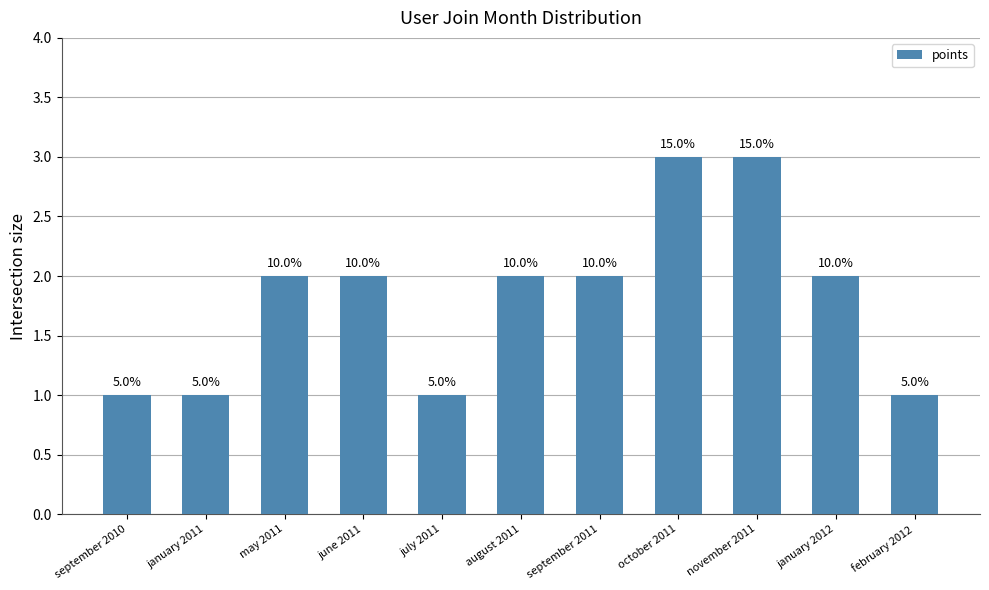

What is the sum of the values at february 2012 and january 2012?

3